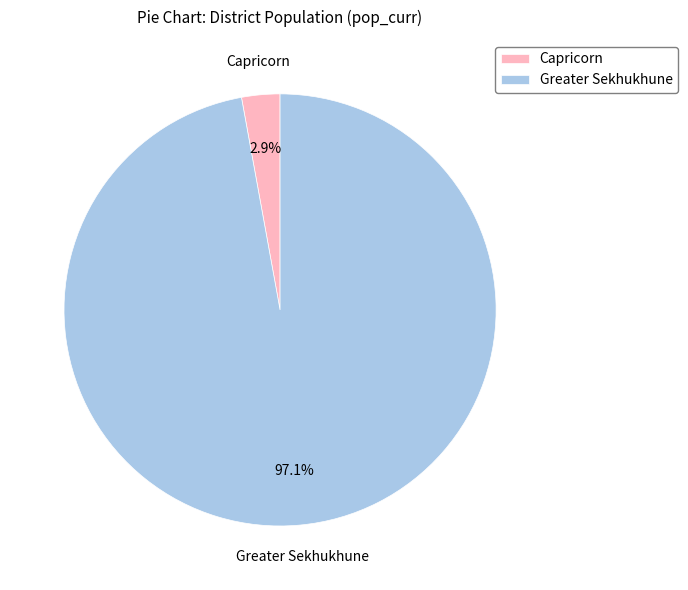

To the nearest percent, what percentage of the pie is Greater Sekhukhune?

97%